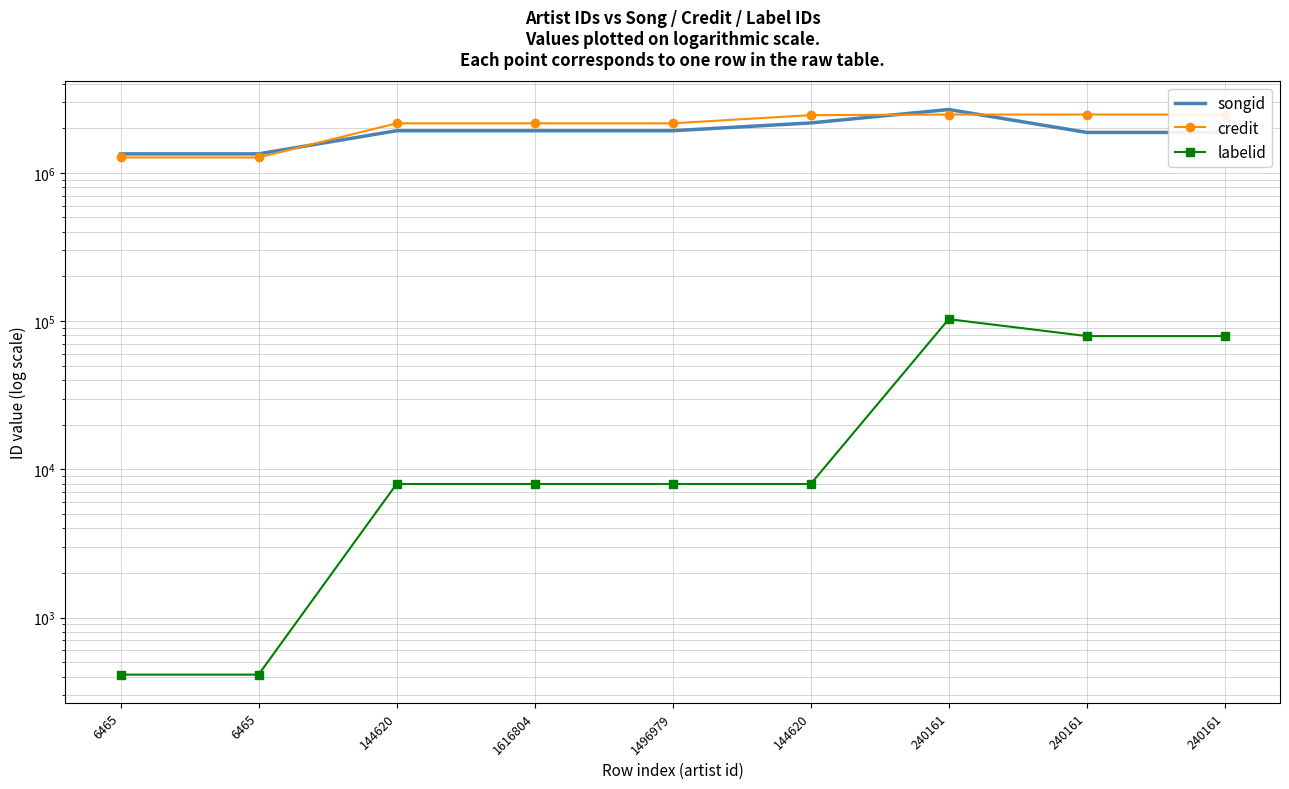

Where is credit nearest to the value 1869032?

144620